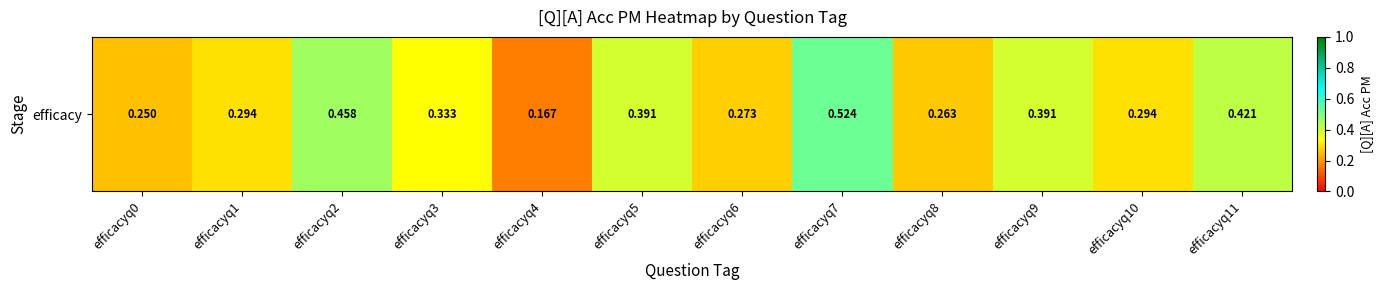

The value at efficacyq5 is 0.6. True or false?

False